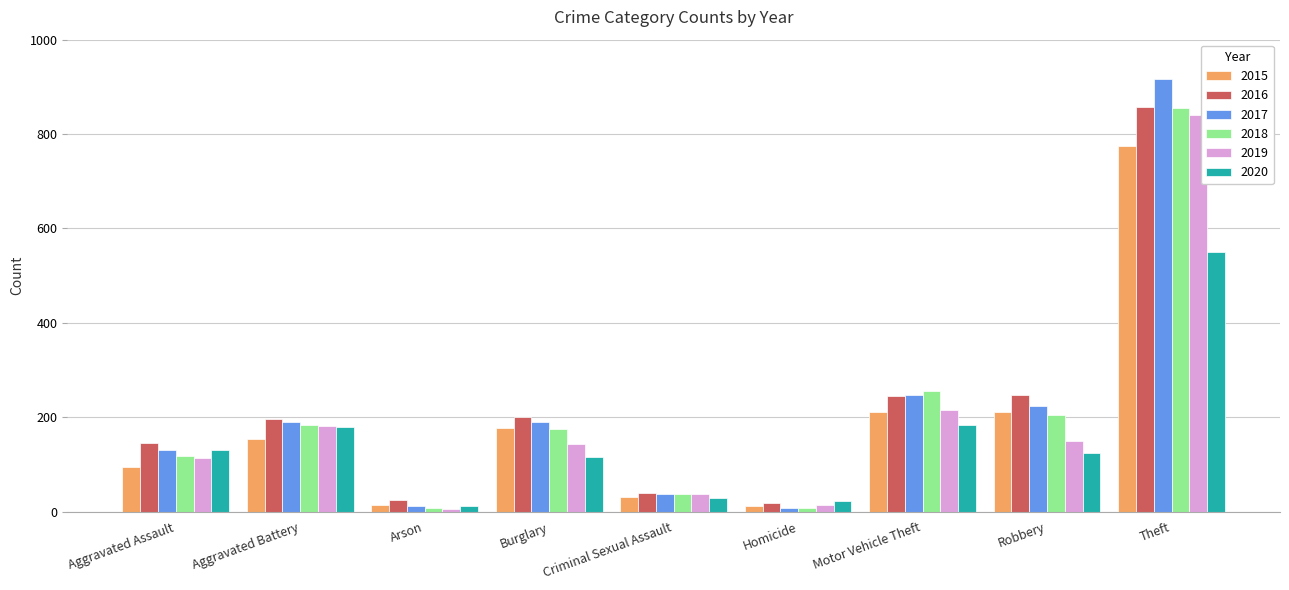

The value of 2019 at Aggravated Battery is 182. True or false?

True